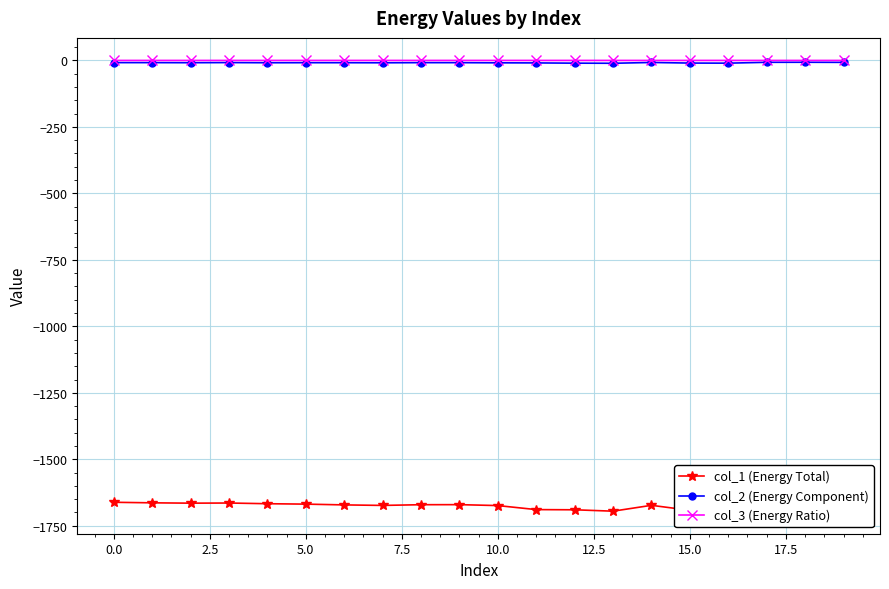

True or false: col_3 (Energy Ratio) has more than 0 points higher than both neighbors.

True